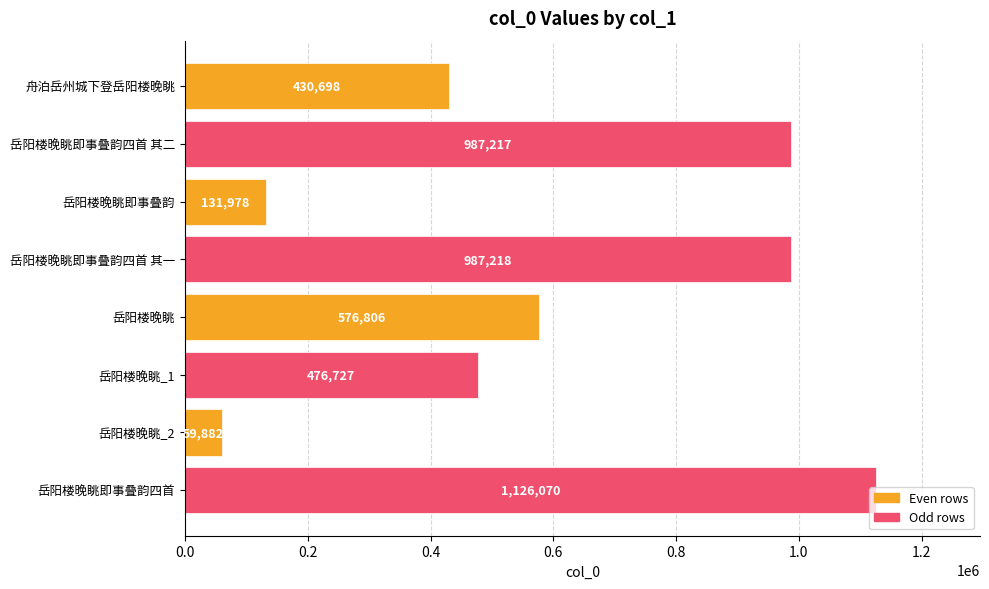

What is the change in value from 岳阳楼晚眺即事叠韵 to 岳阳楼晚眺即事叠韵四首 其一?

+855240